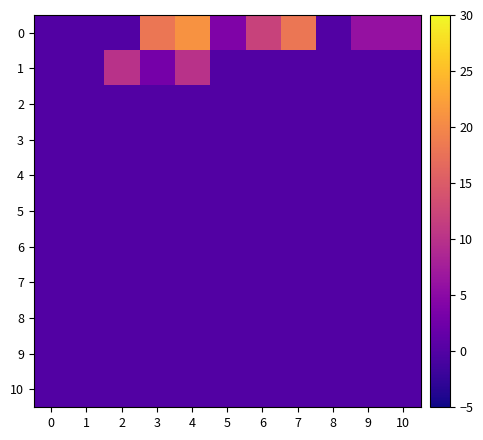

What is the spread (max minus min) of values at 5?

4